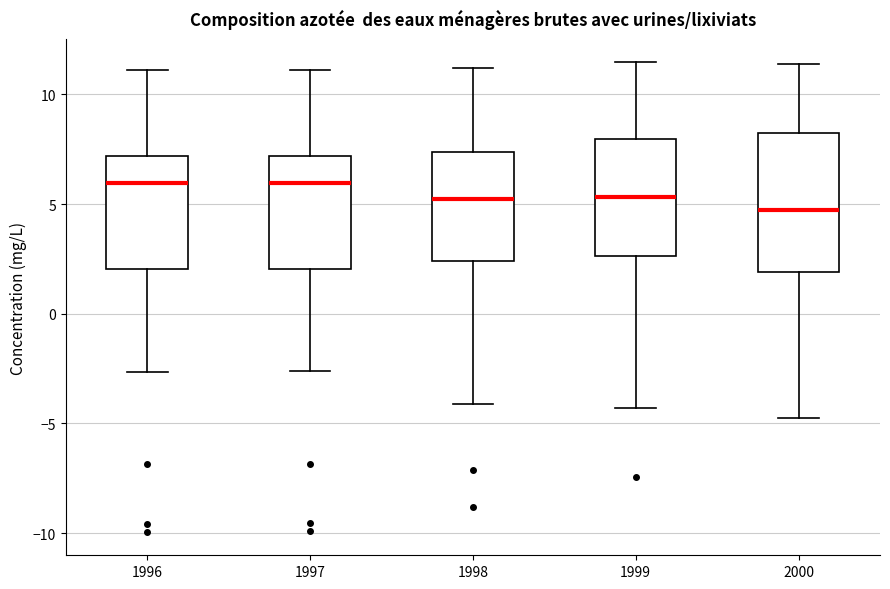

Which box is the tallest, from its lower edge to its upper edge?

2000